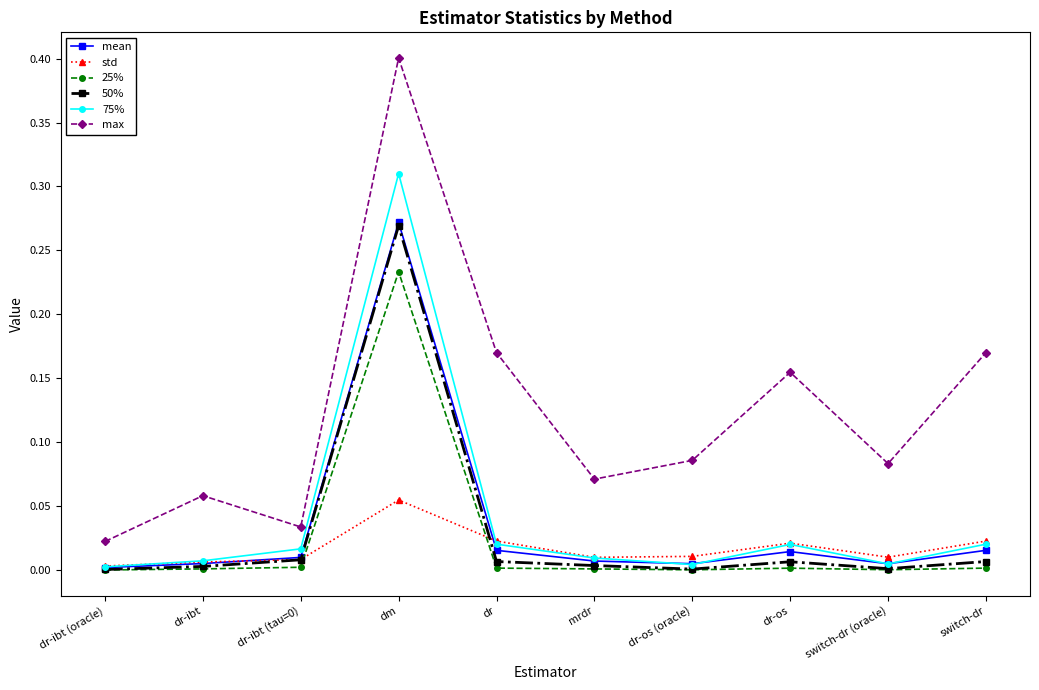

Which category has the highest value in the mean series?

dm